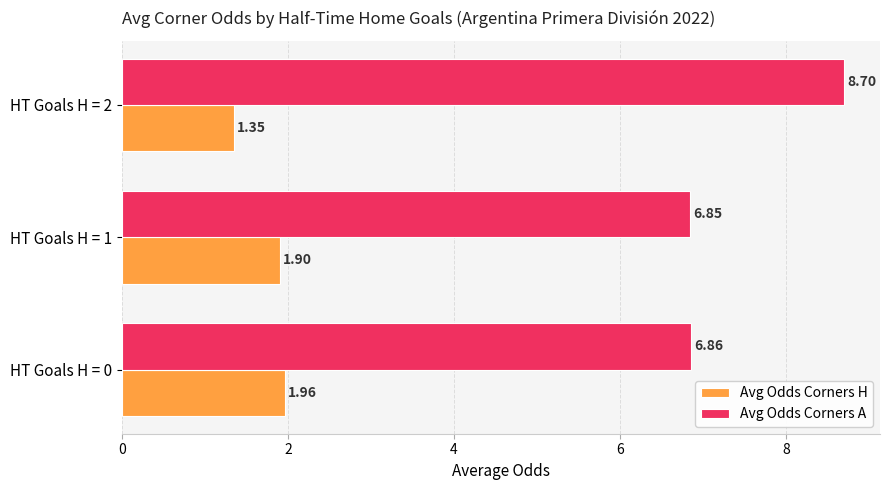

What is the average value of the Avg Odds Corners H series?

1.7